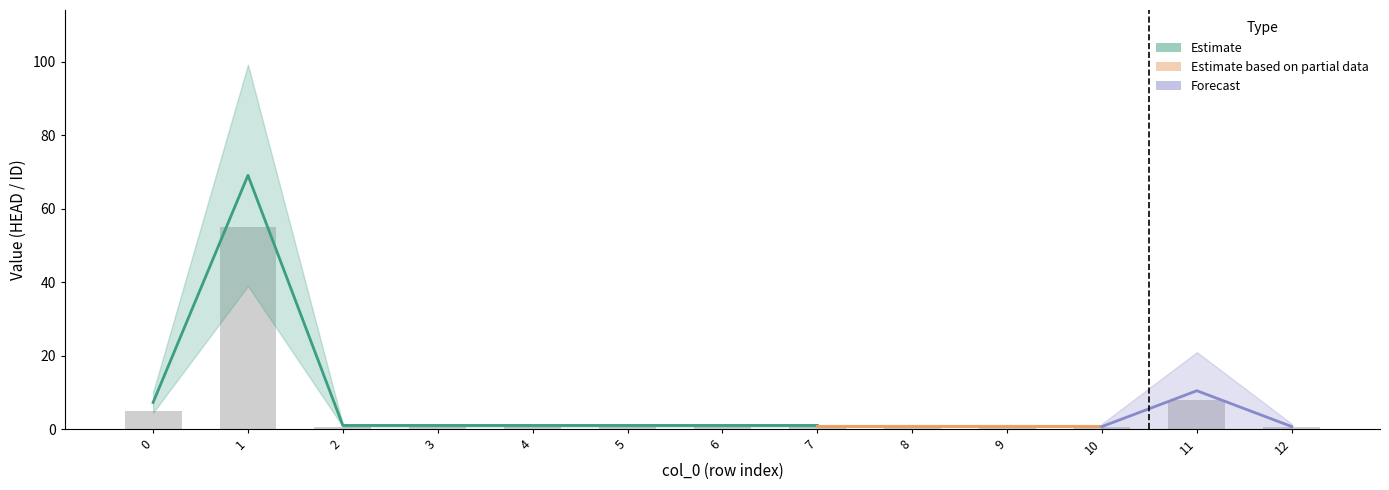

What is the value of the 12th bar from the left?

8.0